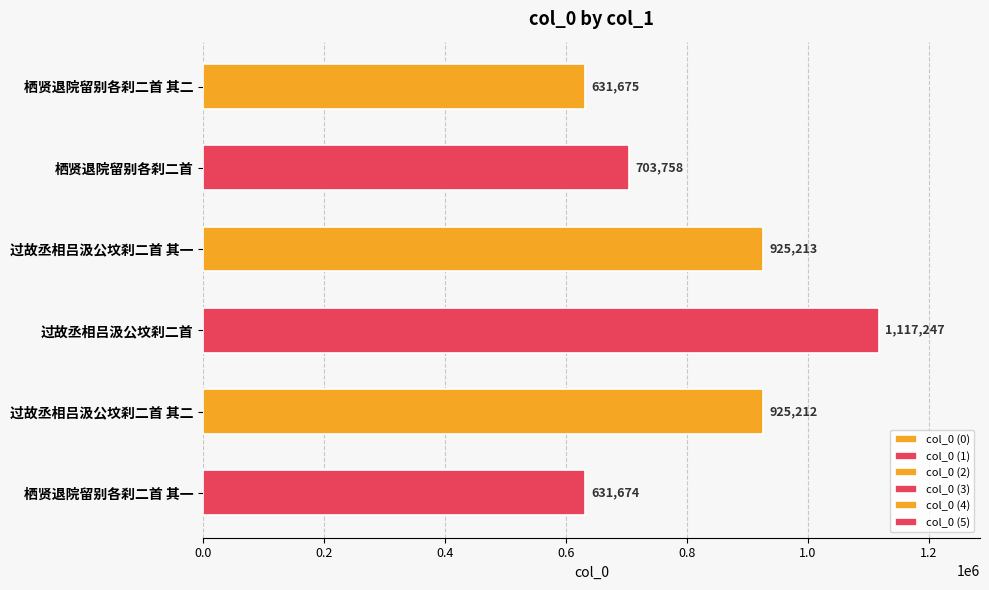

Rank the categories by value from lowest to highest.

栖贤退院留别各刹二首 其一, 栖贤退院留别各刹二首 其二, 栖贤退院留别各刹二首, 过故丞相吕汲公坟刹二首 其二, 过故丞相吕汲公坟刹二首 其一, 过故丞相吕汲公坟刹二首